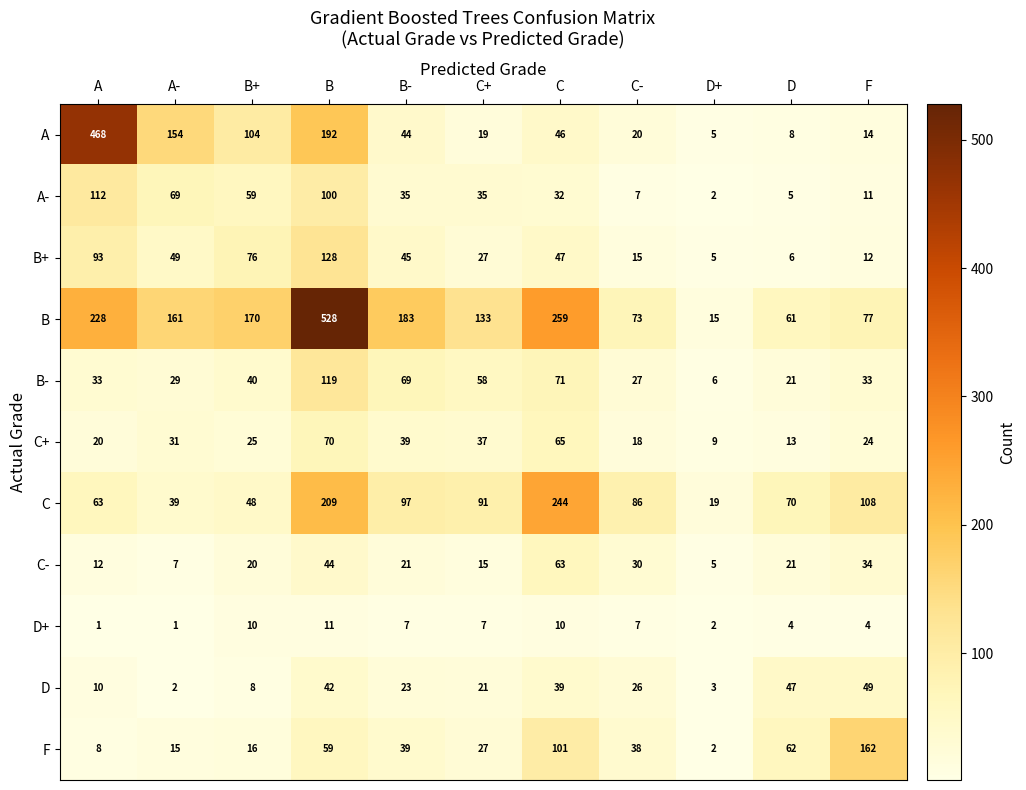

Is it true that C- equals 34 at F?

True